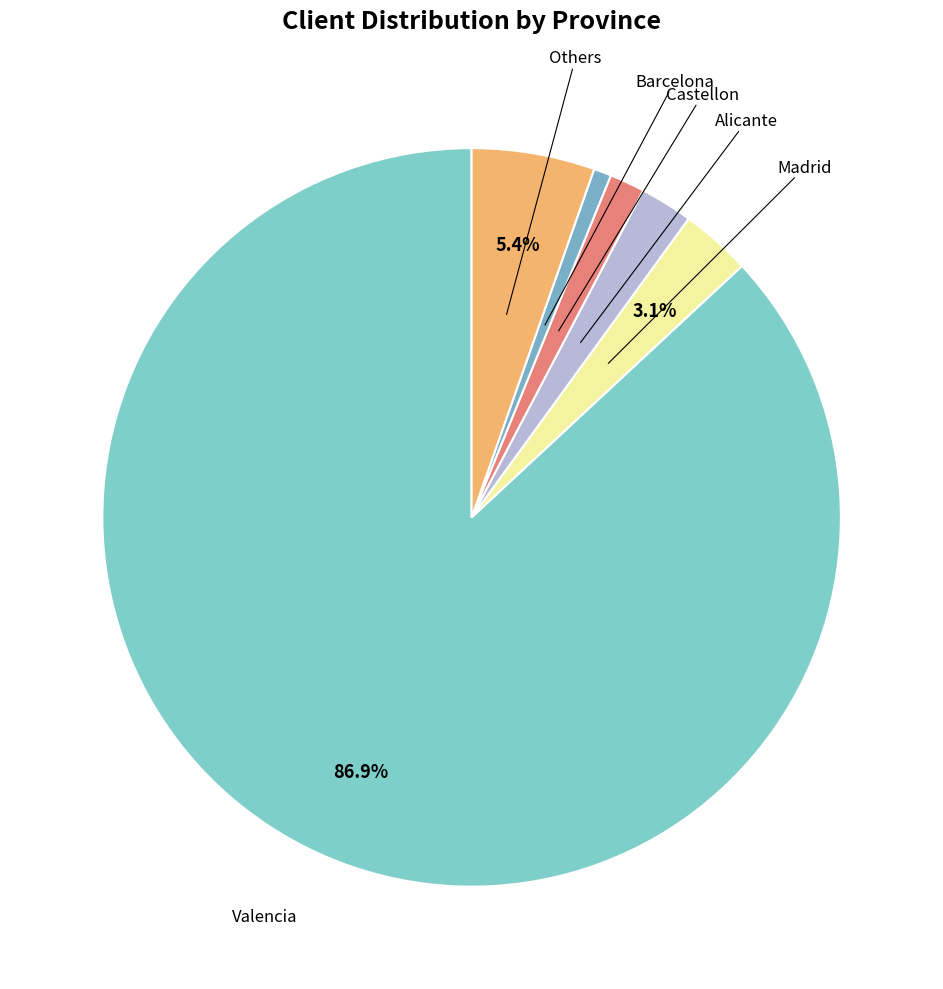

How many slices are in this pie chart?

6